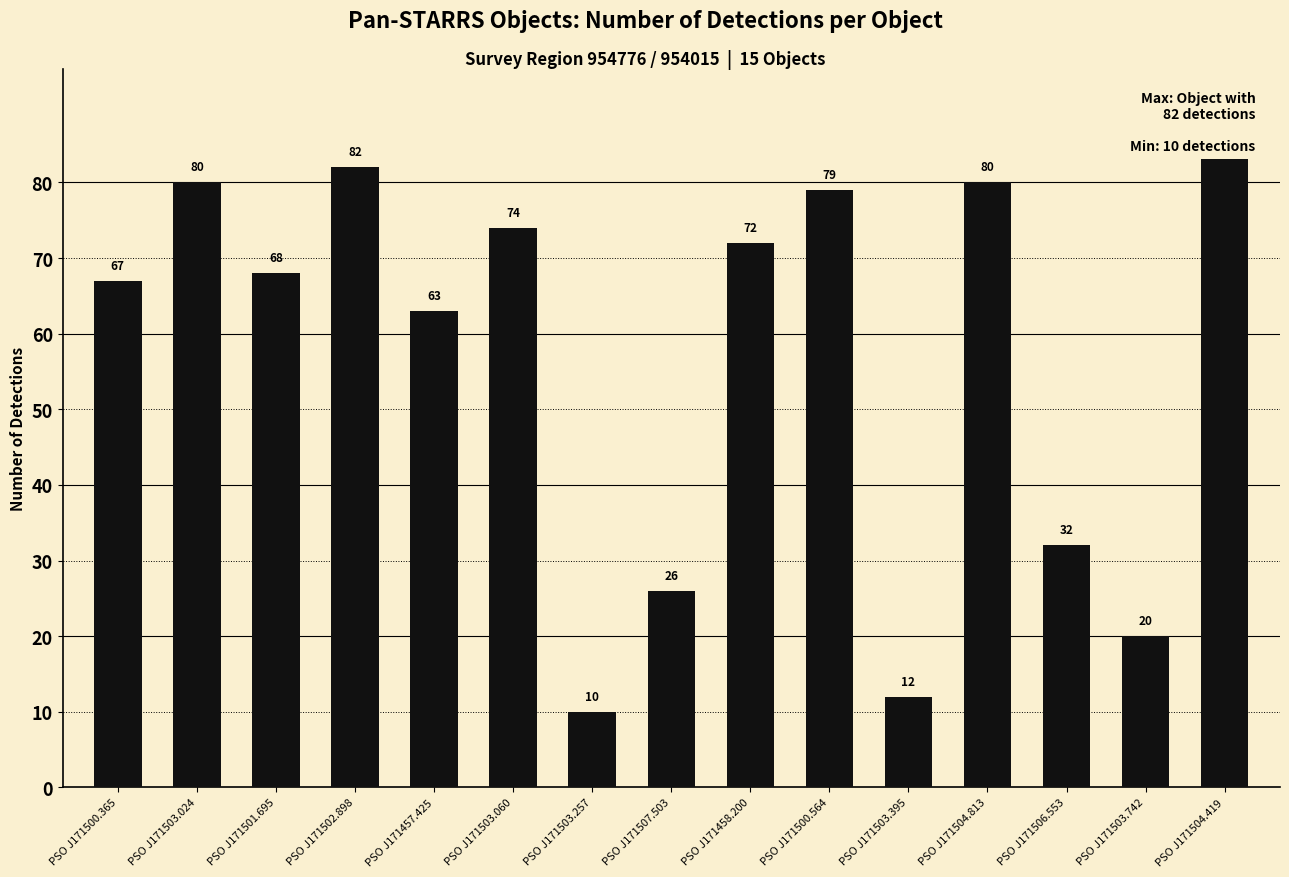

What is the average value?

57